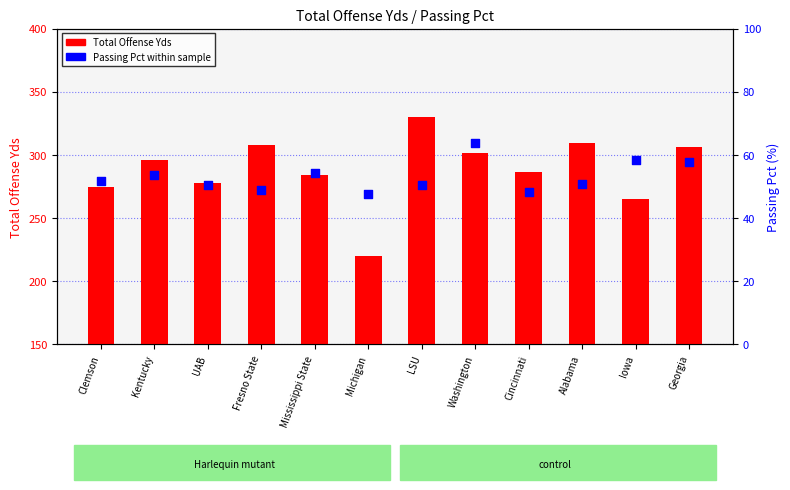

At which category is the sum across all series the highest?

LSU